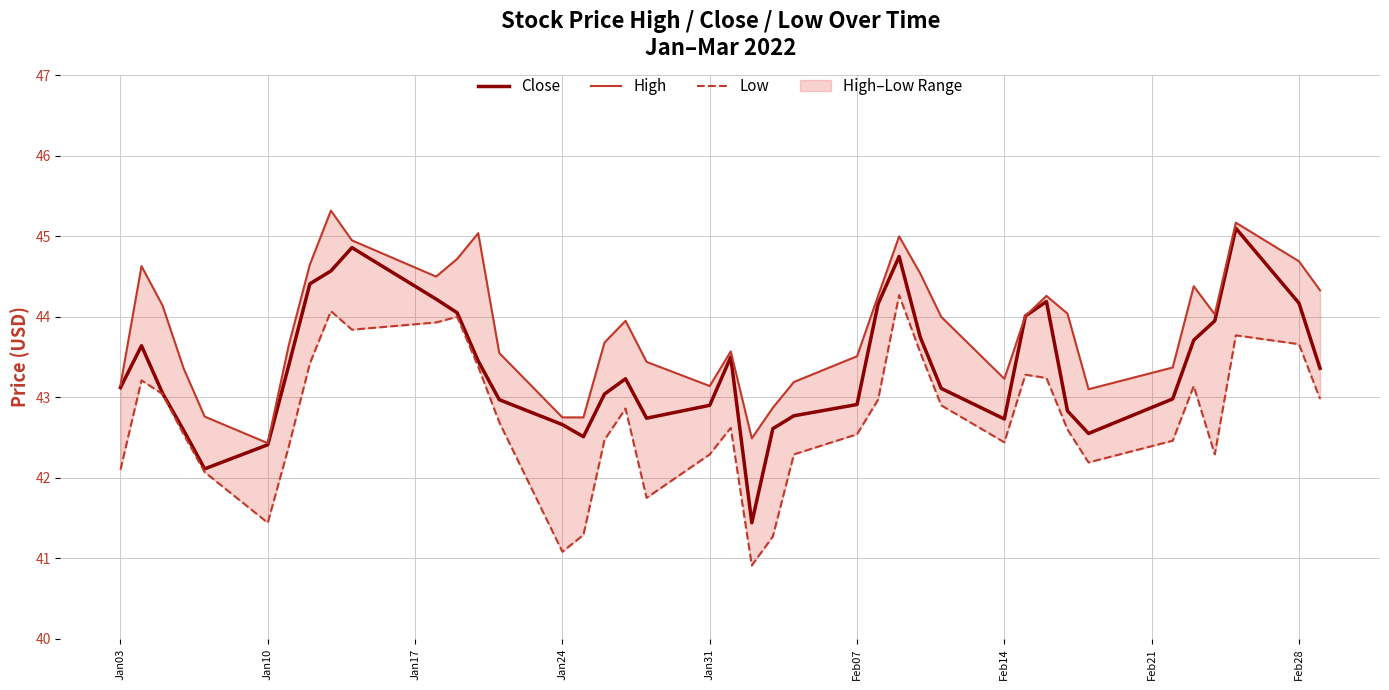

Count the number of data series in this chart.

3